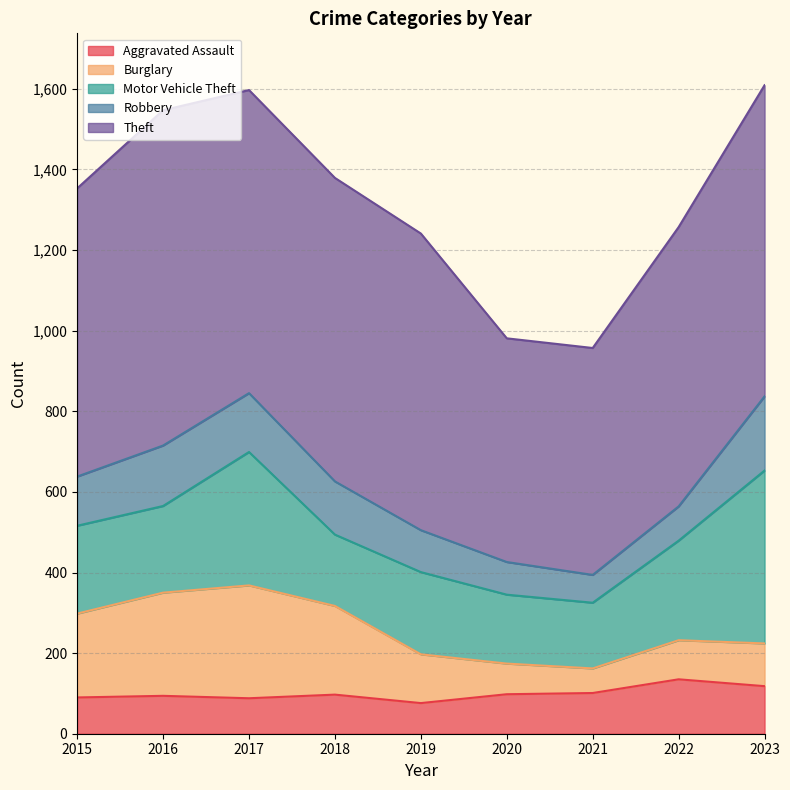

True or false: Aggravated Assault and Burglary cross at least once.

True